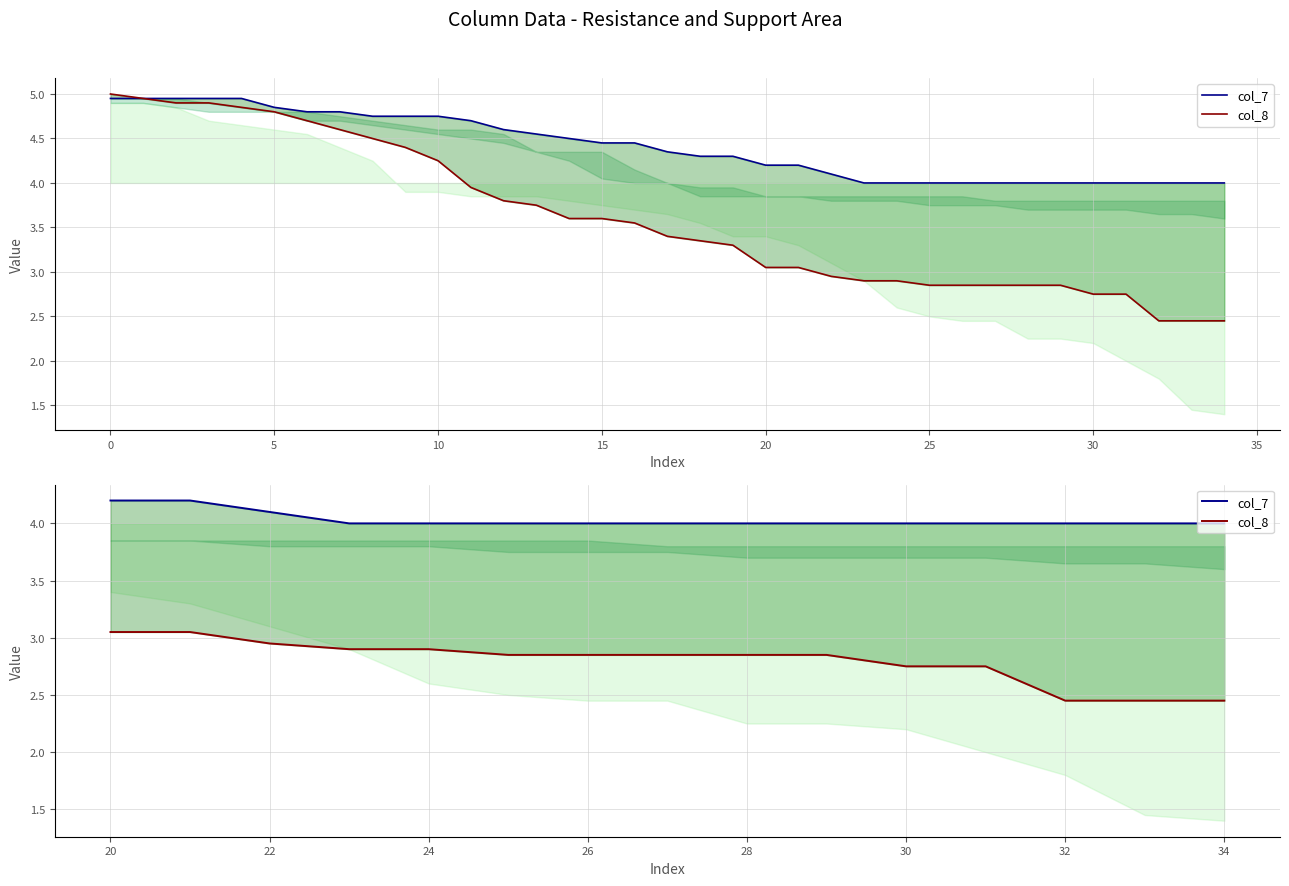

What are all the series names shown in the legend?

col_7, col_8